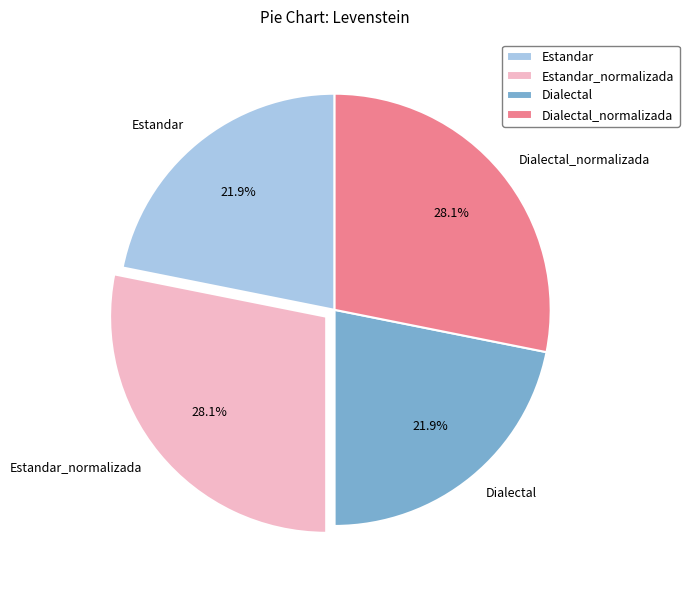

What percentage is the Estandar_normalizada slice, to the nearest percent?

28%